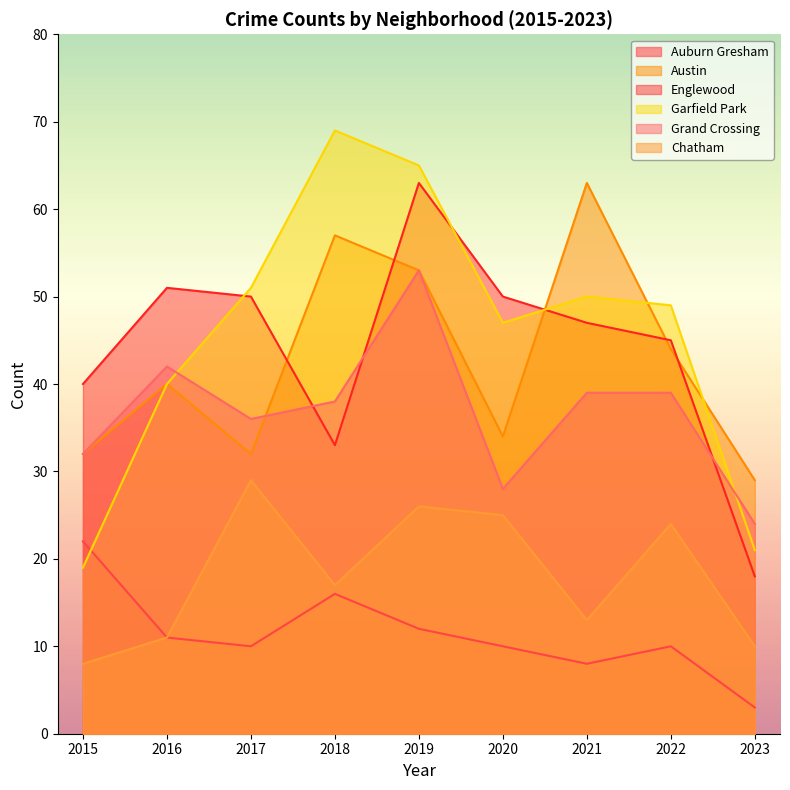

Which label corresponds to the largest value in the chart?

2018